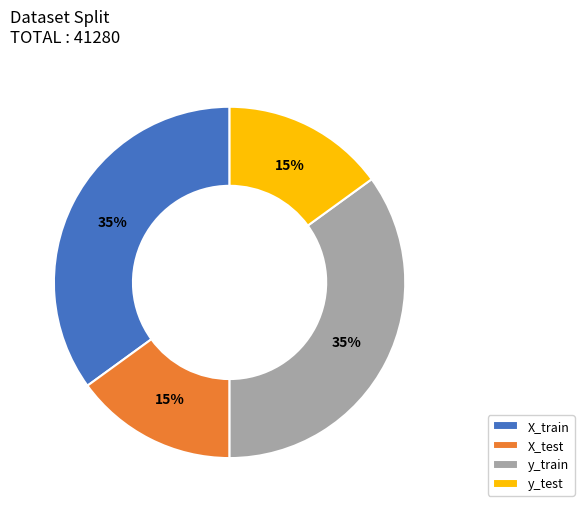

How many slices are in this pie chart?

4